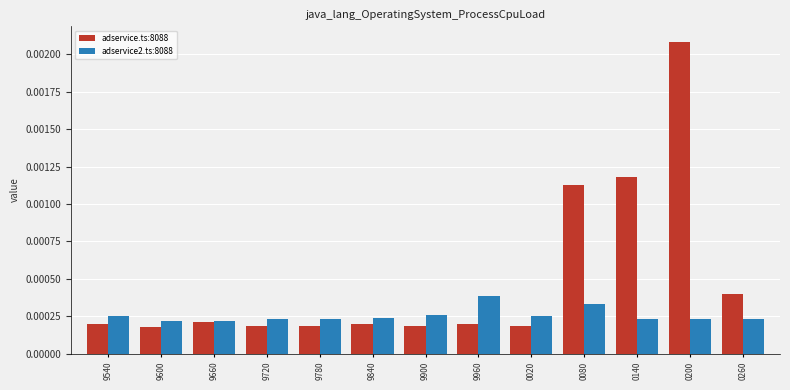

At which category is the sum across all series the highest?

0200